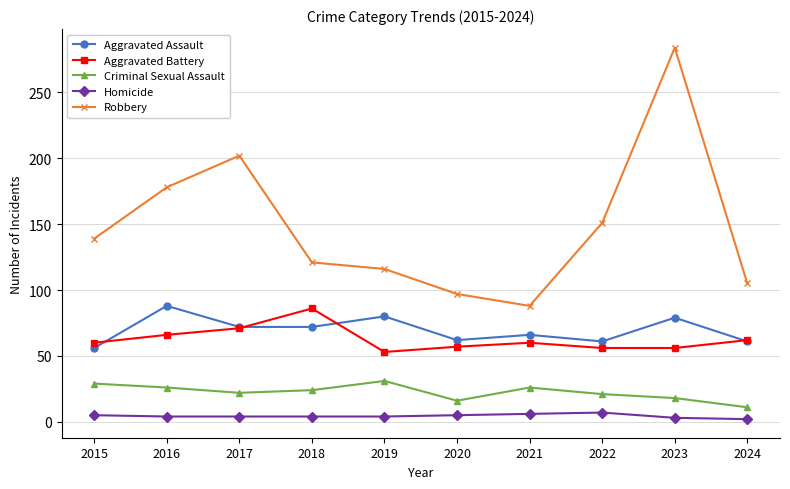

How many categories are shown in the chart?

10